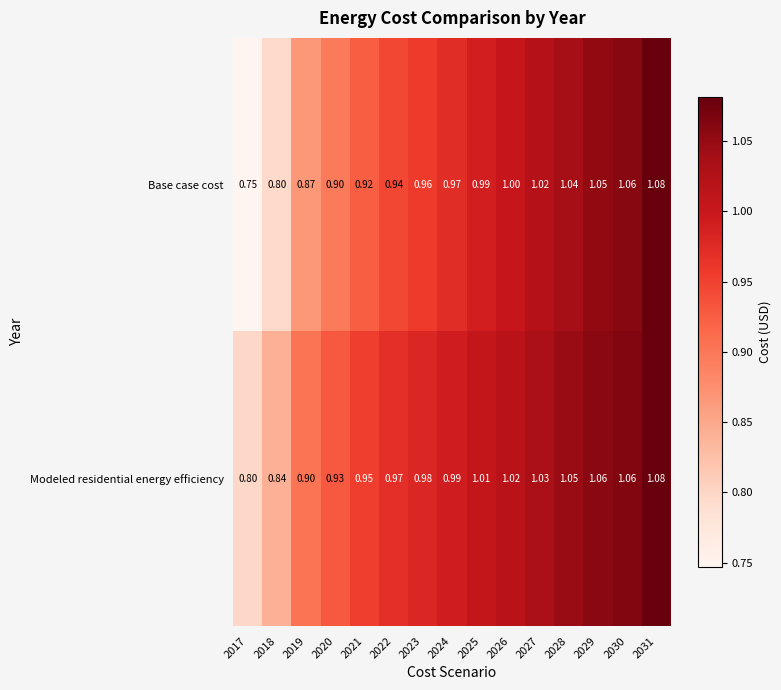

Rank the series at 2021 from lowest to highest value.

Base case cost, Modeled residential energy efficiency